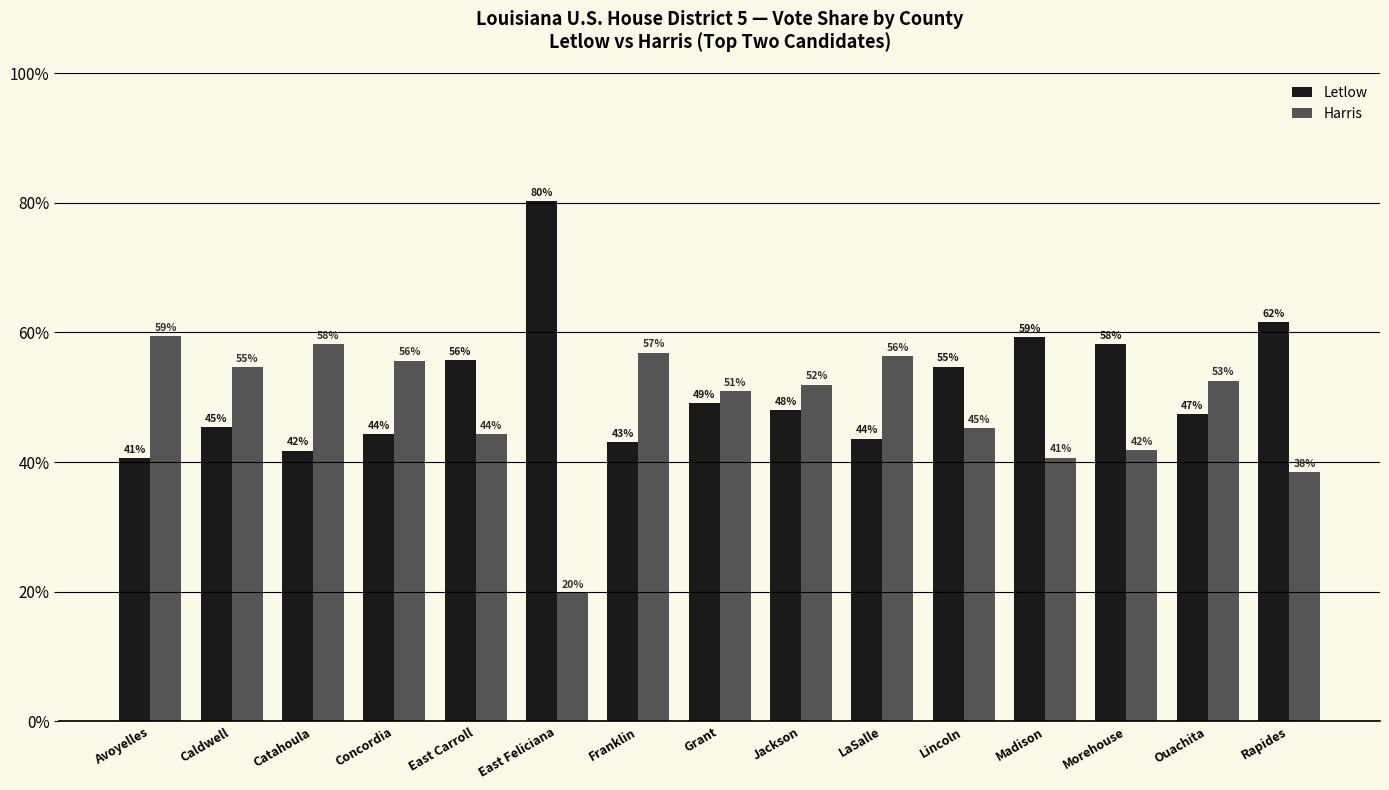

What is the label of the 5th bar from the right?

Lincoln